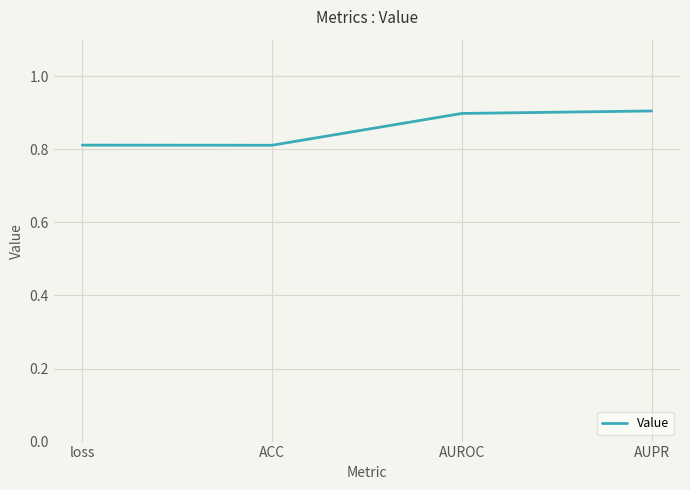

Is it true that the value at ACC is 1.4?

False